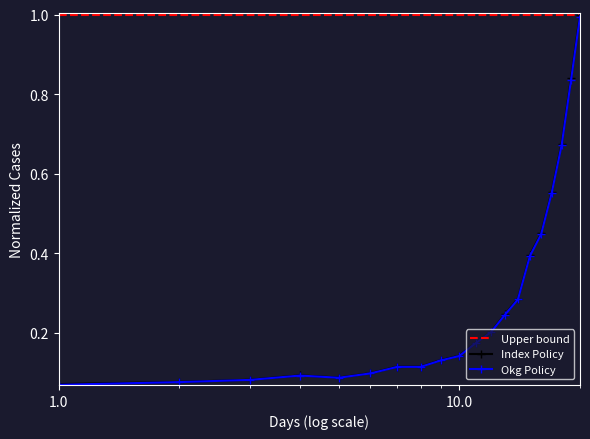

How many points are higher than both their immediate neighbors (excluding endpoints)?

1